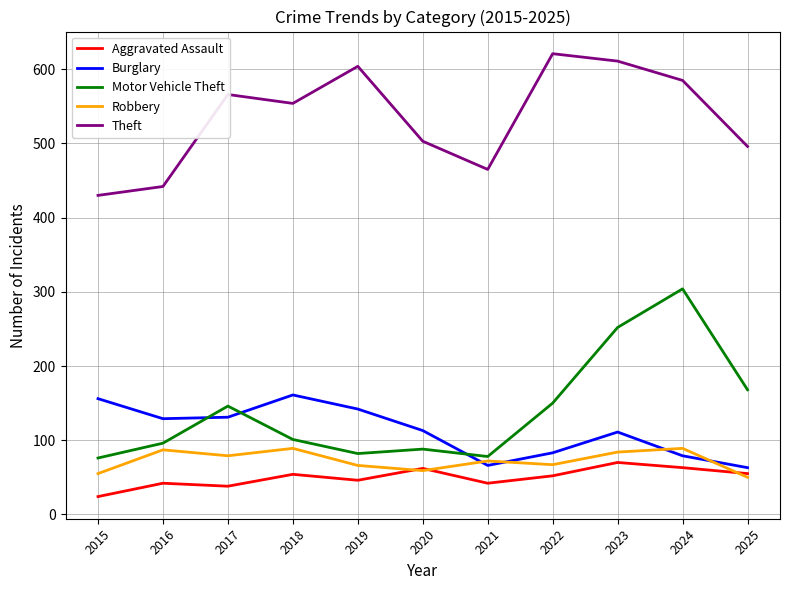

Which category has the lowest value across all series?

2015